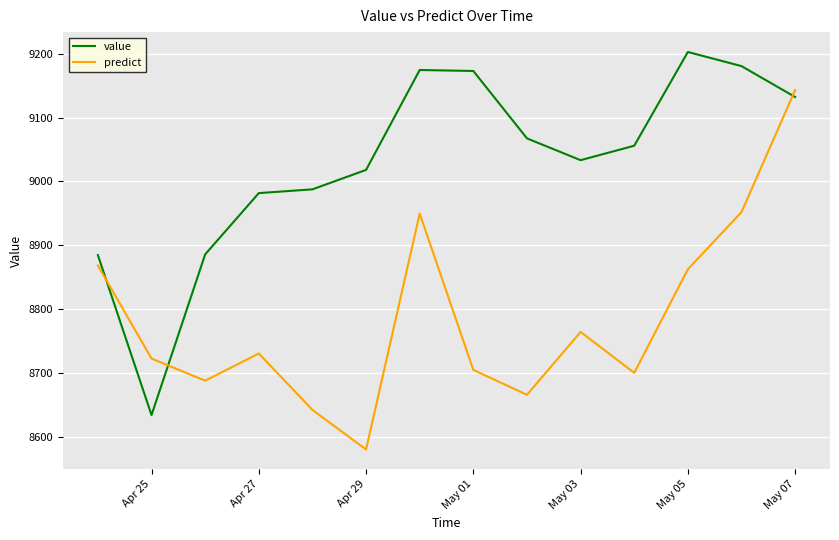

What is the maximum value shown in the chart?

9202.8